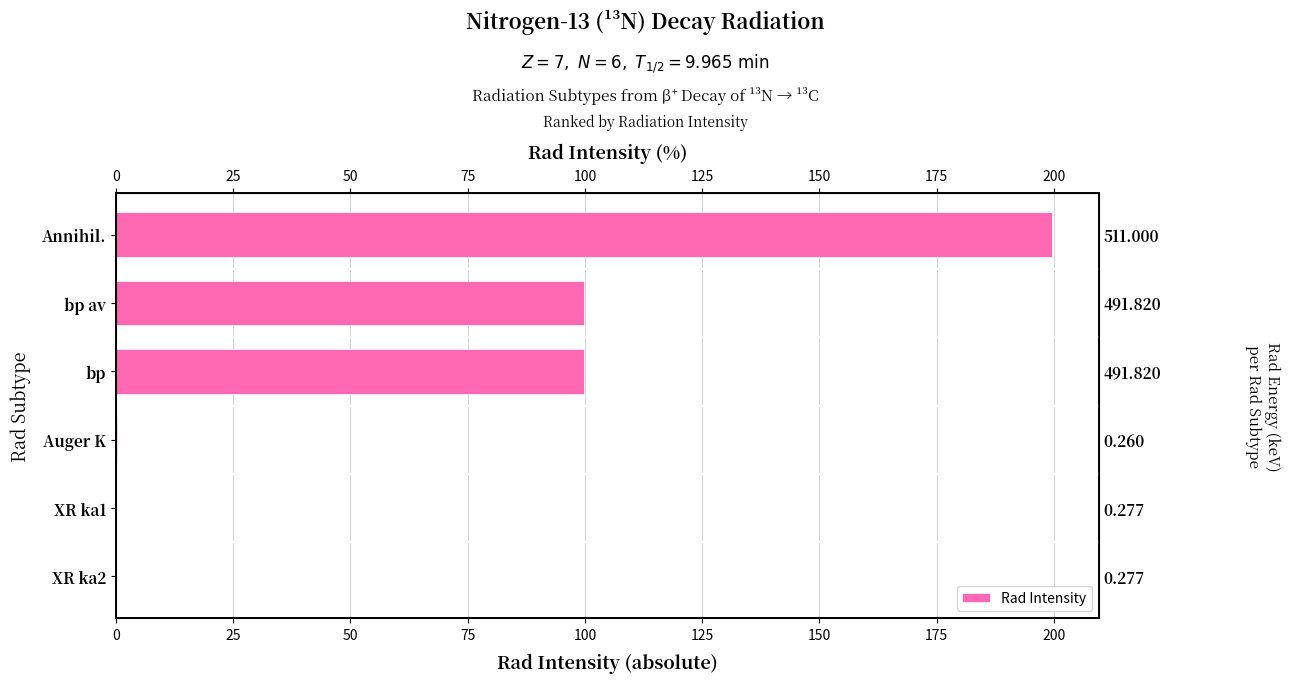

Are the bars grouped side by side (vs. stacked)?

No